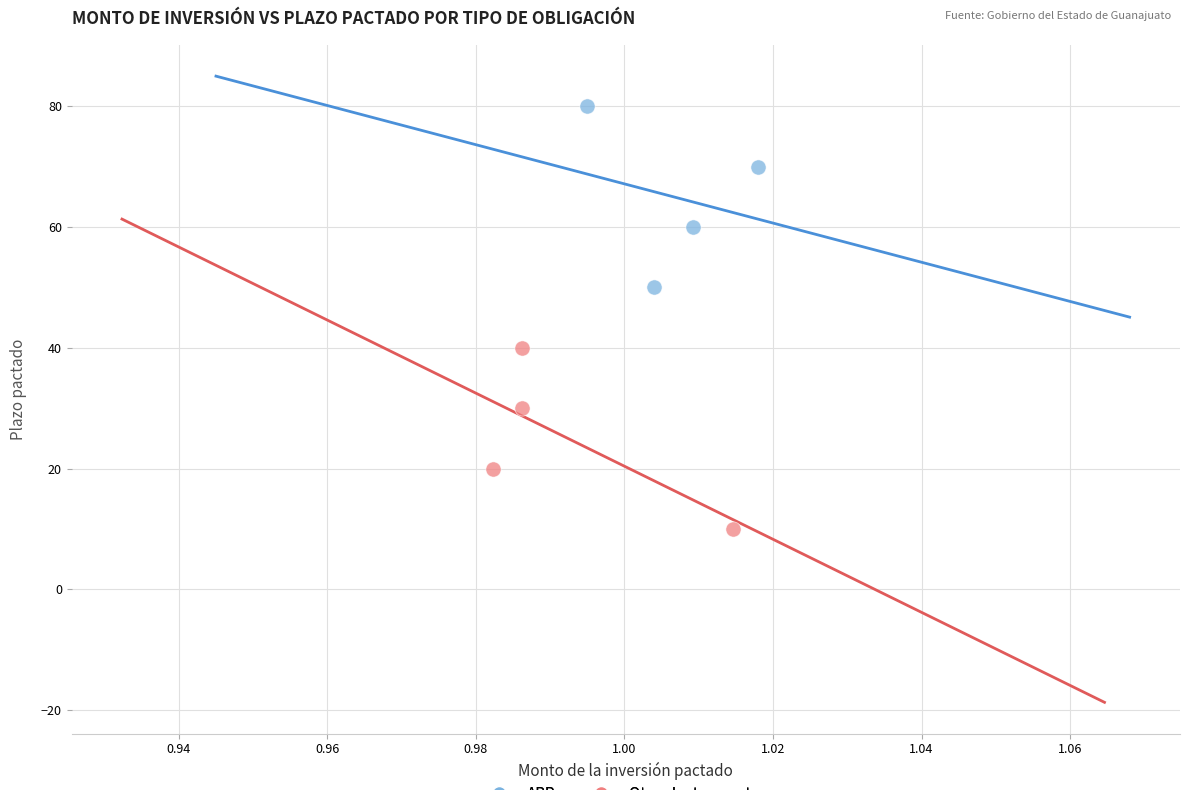

Which series contains the highest Y value?

APP